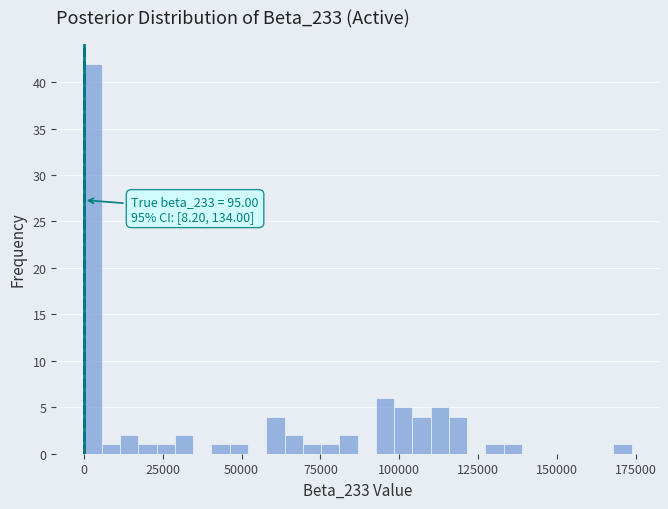

Read against the x-axis, roughly where is the centre of the tallest bar?

5000